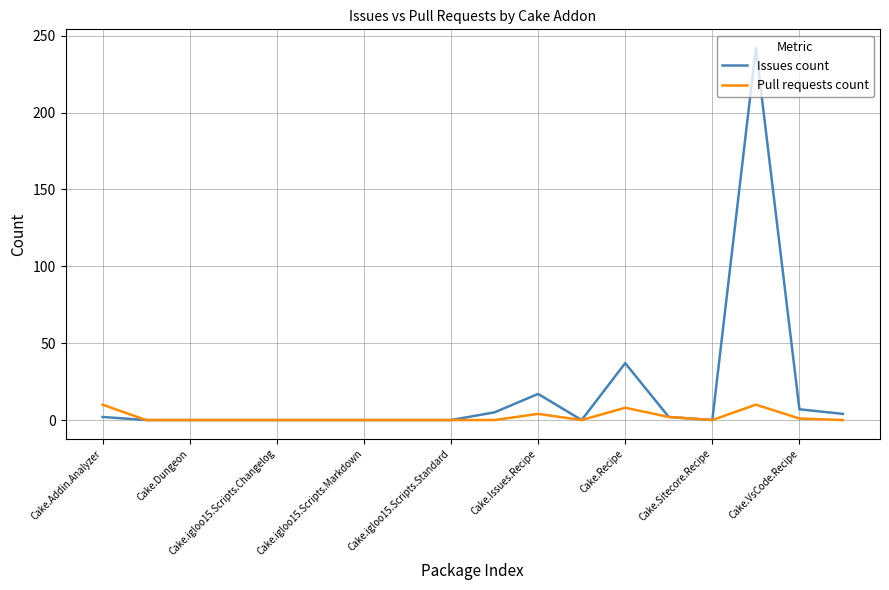

List the series in order of their peak value, highest first.

Issues count, Pull requests count